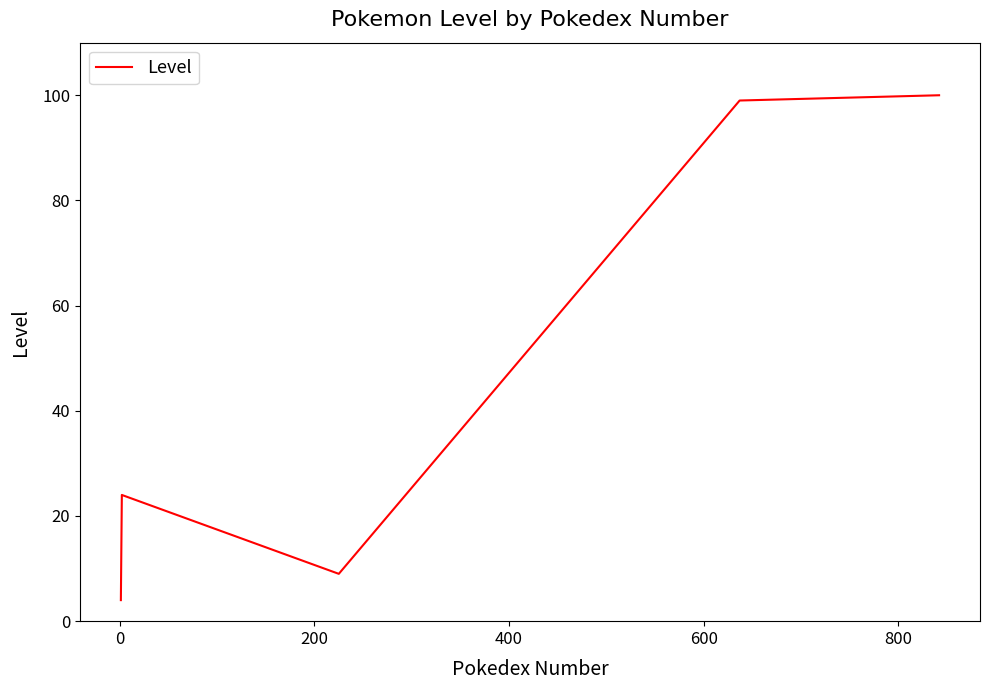

True or false: the data has more than 0 interior local peaks.

True